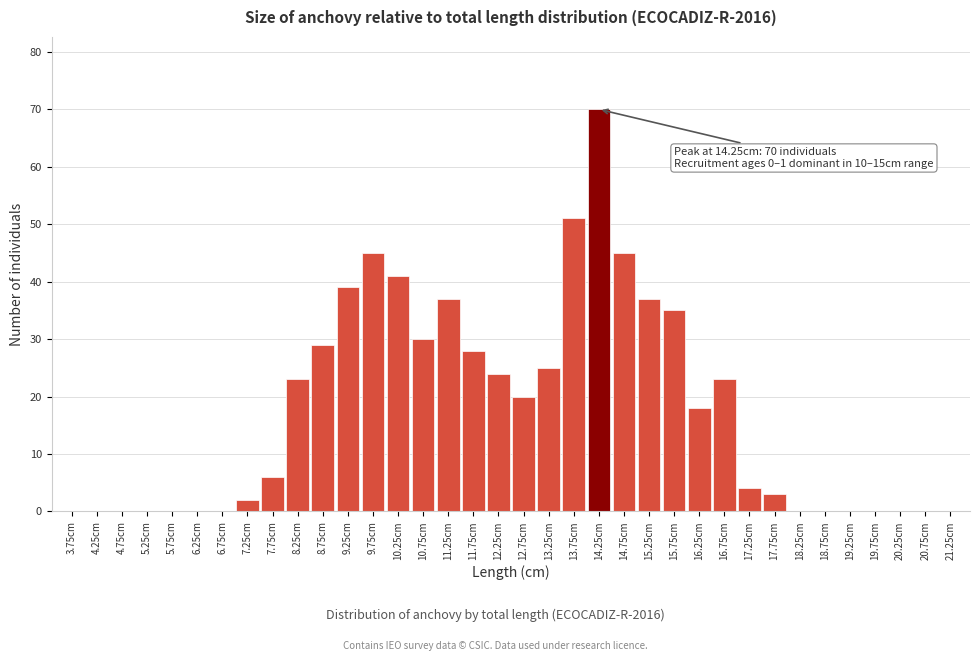

Is it true that the value at 15.25cm is 37?

True